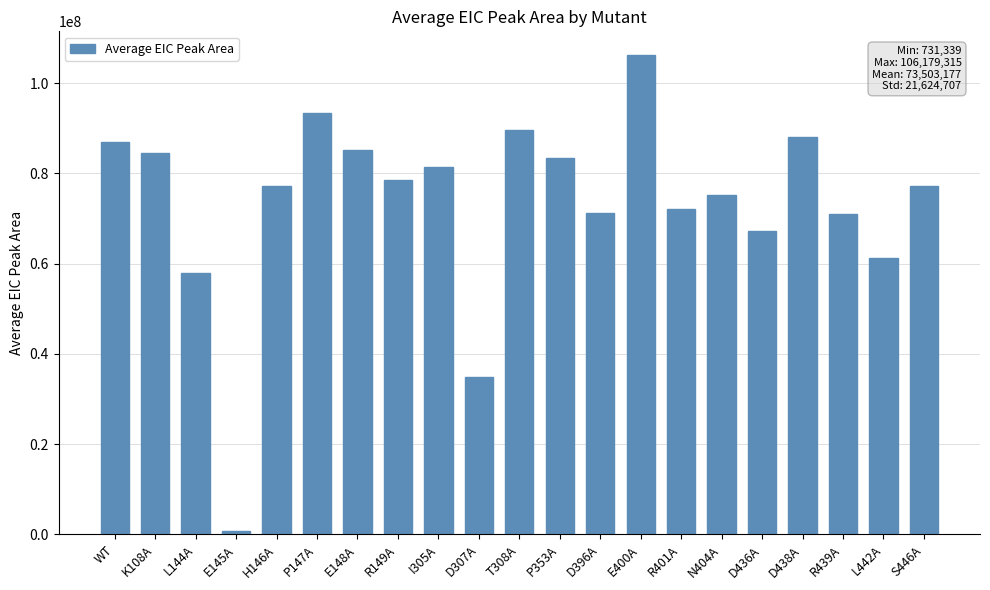

What is the maximum value shown in the chart?

106179314.7